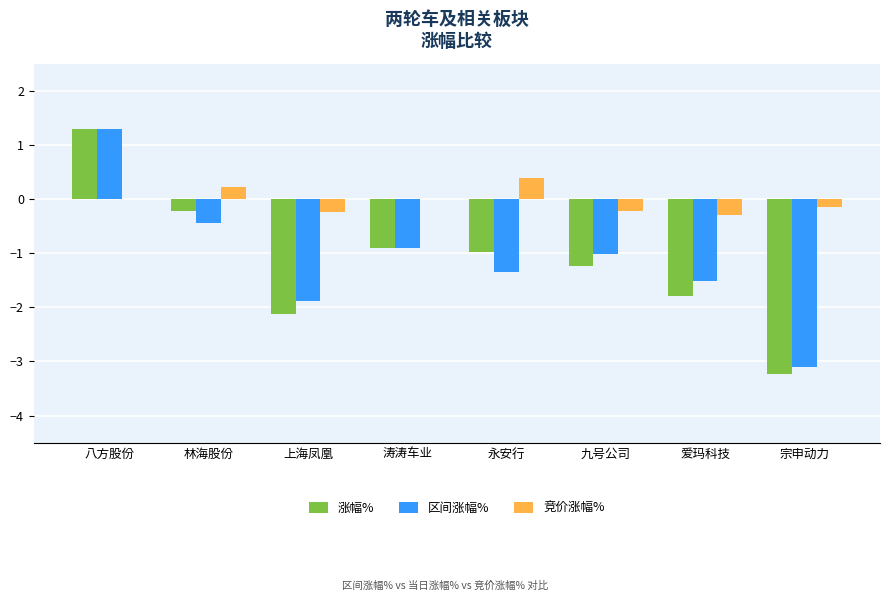

What is the total value across all series at 上海凤凰?

-4.3